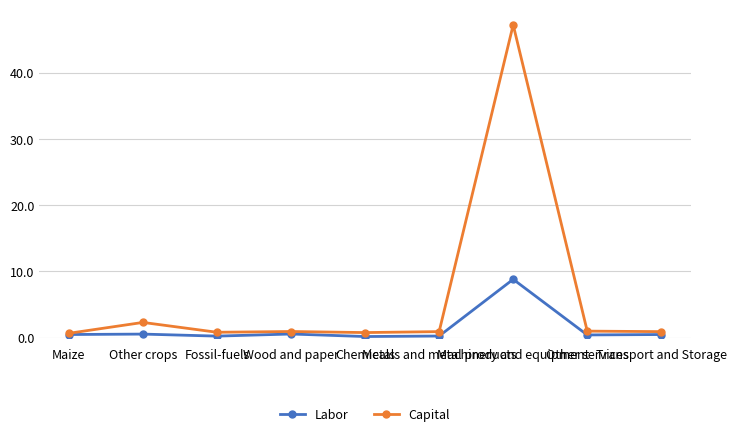

Does the chart have visible grid lines?

Yes